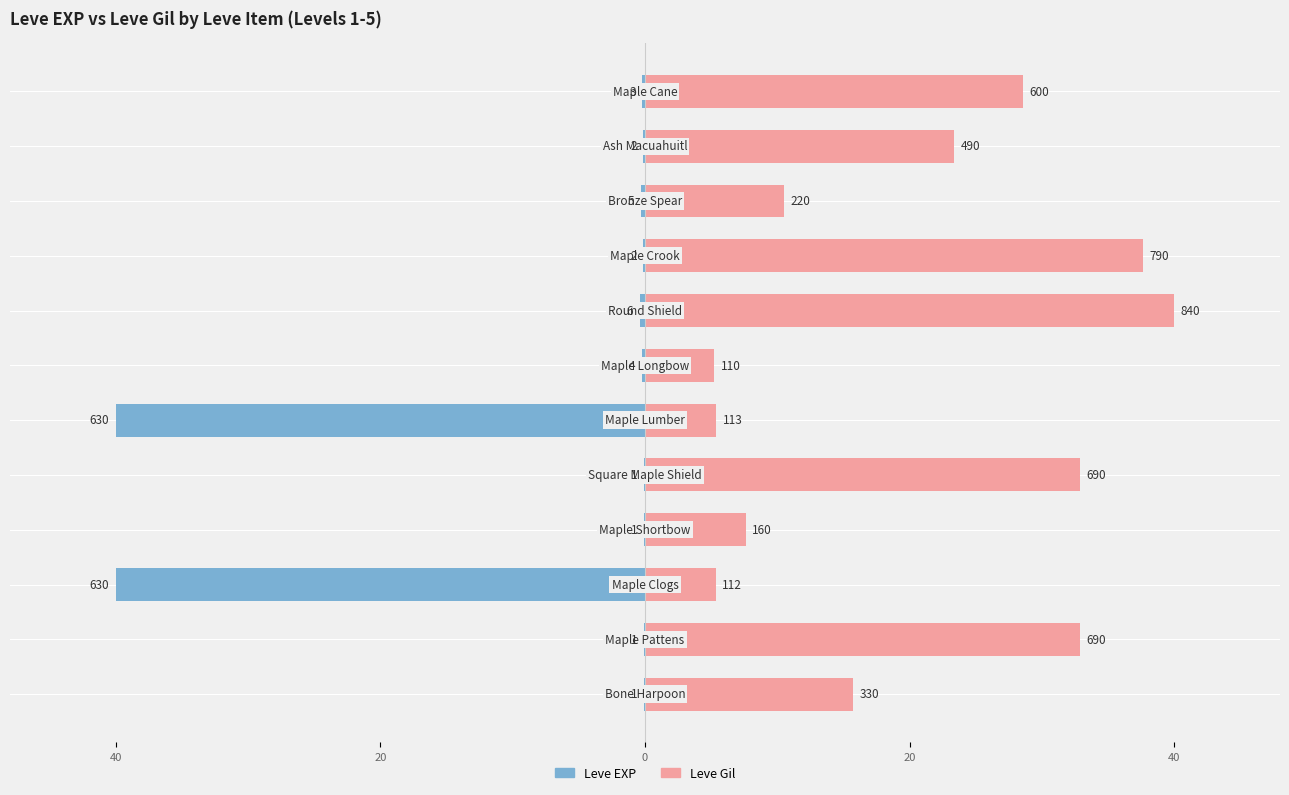

What is the average value of the Leve Gil series?

20.4